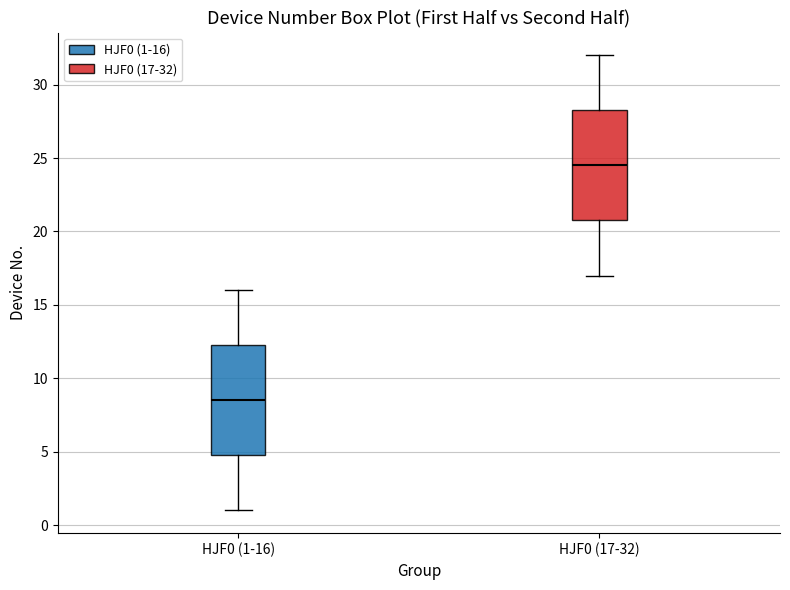

Reading left to right, transcribe this box plot: for each box, give where its median line is, the range the box spans, and where its two whiskers end, as read against the y-axis. The values are not printed on the chart, so give them approximately, as read against the axis.

HJF0 (1-16): median 8.5, box 5.0 to 12.5, whiskers 1.0 to 16.0
HJF0 (17-32): median 24.5, box 21.0 to 28.5, whiskers 17.0 to 32.0